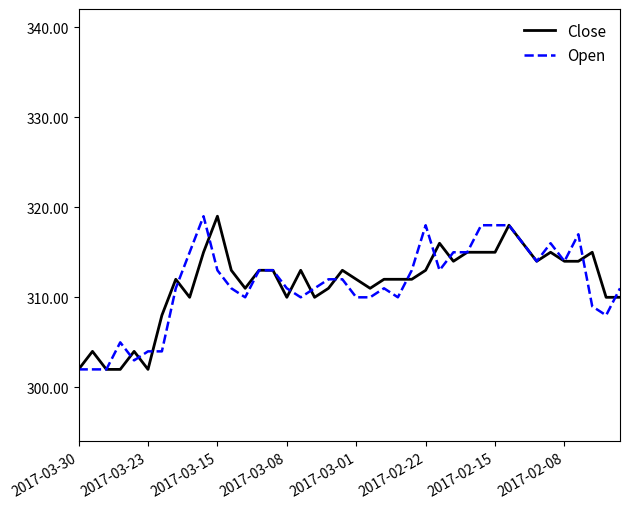

What is the minimum value for Close?

302